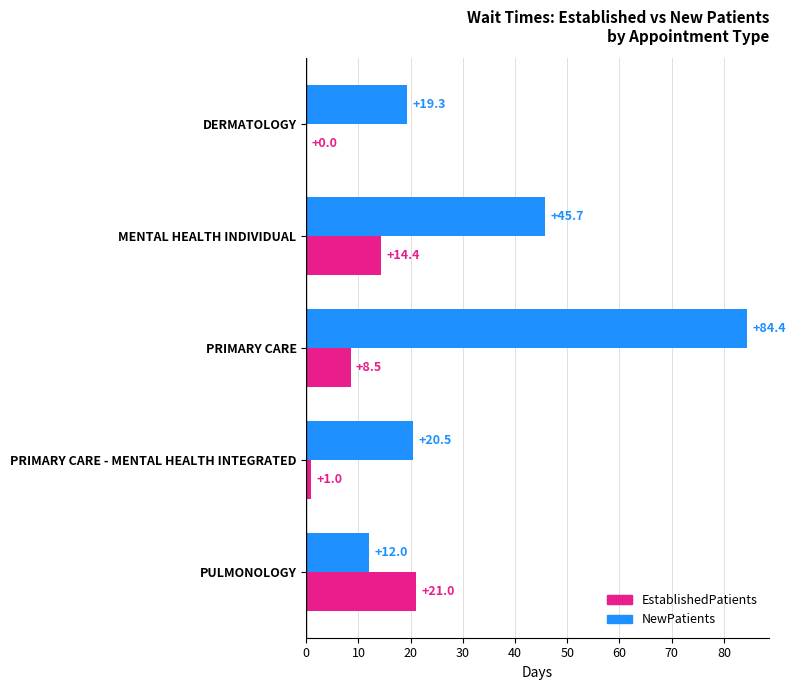

At which label is EstablishedPatients closest to 10?

PRIMARY CARE